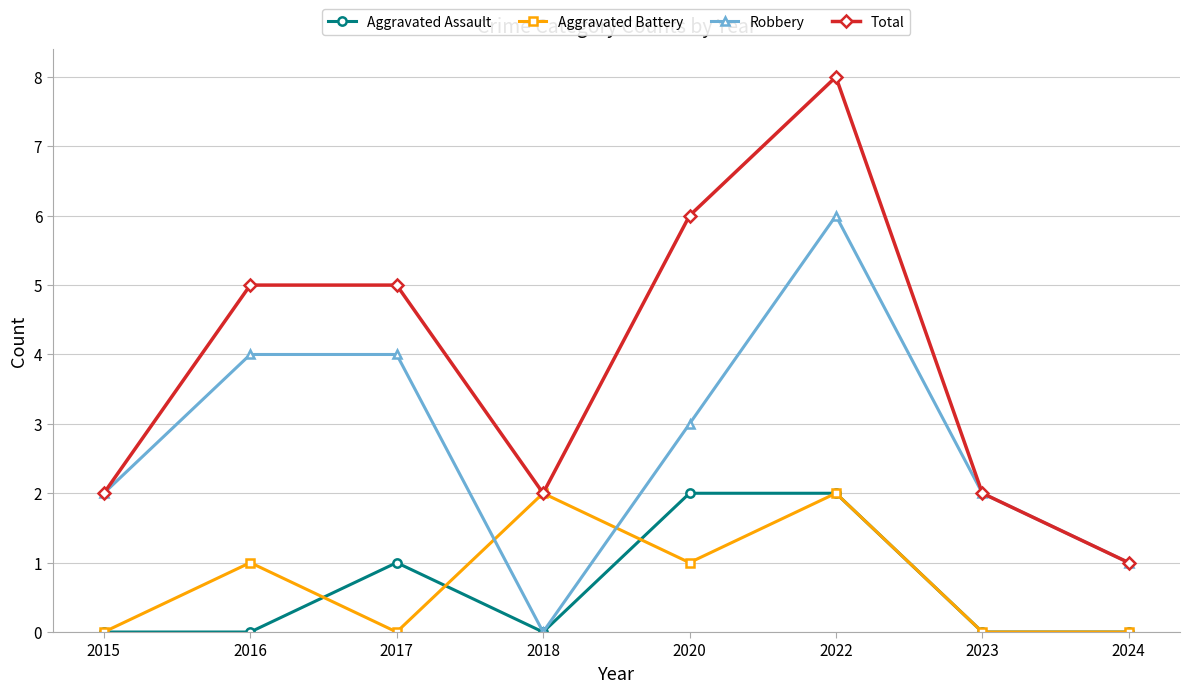

At 2016, list the series in order from smallest to largest.

Aggravated Assault, Aggravated Battery, Robbery, Total